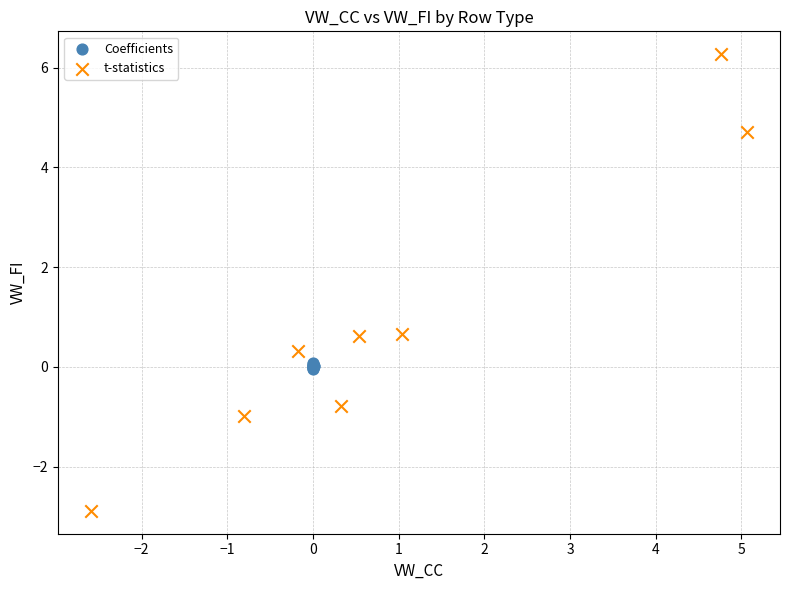

Which series has the largest Y range (max minus min)?

t-statistics